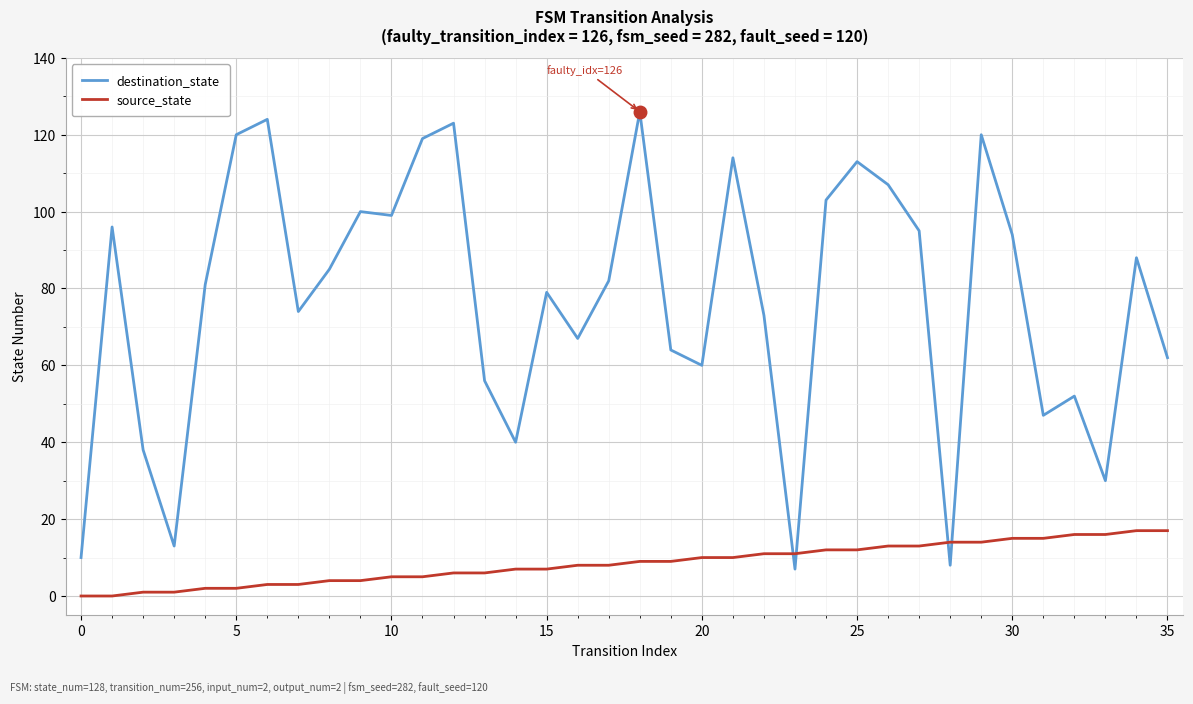

Which series has the largest total across all categories?

destination_state